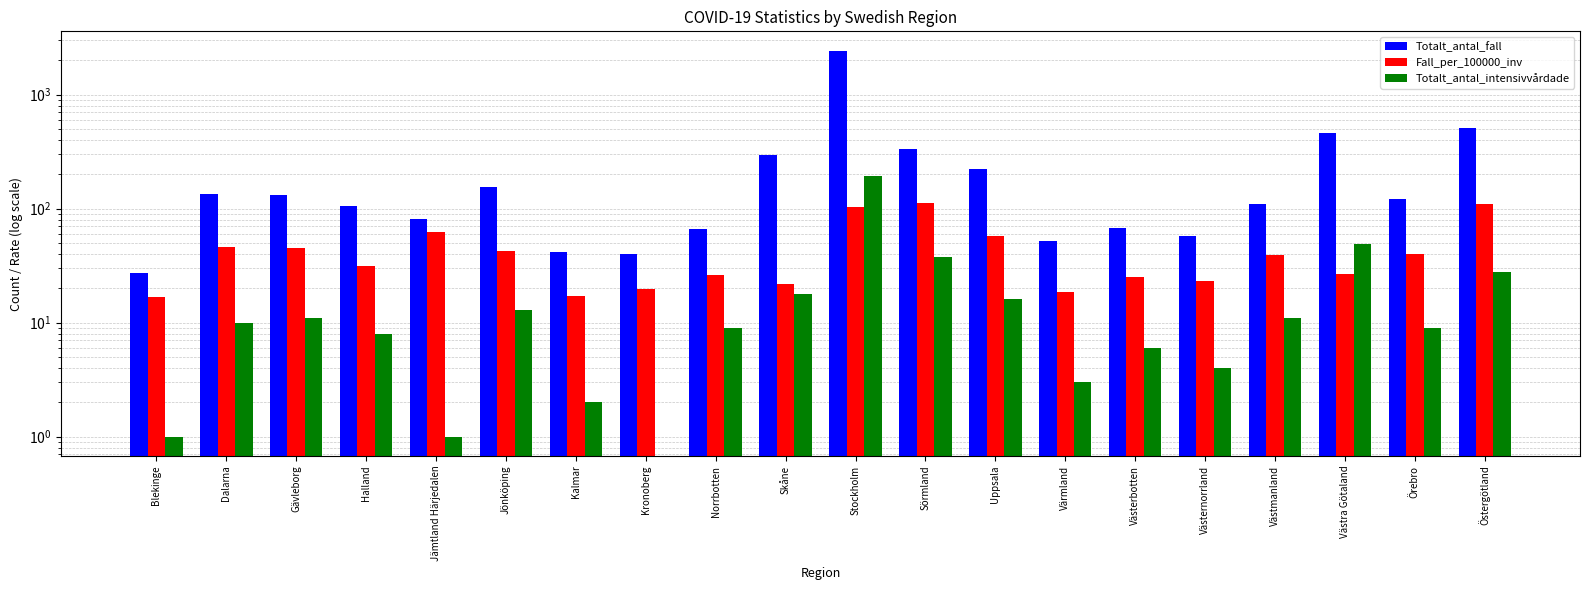

List the series in order of their peak value, highest first.

Totalt_antal_fall, Totalt_antal_intensivvårdade, Fall_per_100000_inv